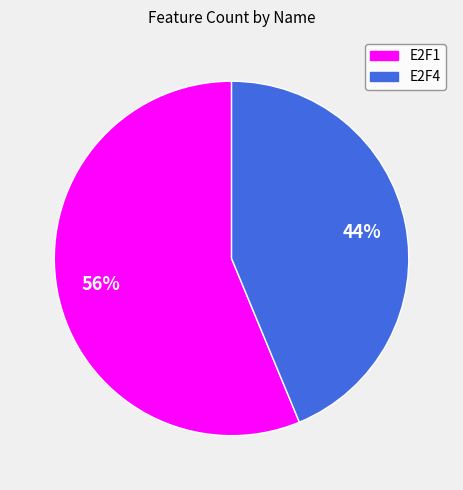

How many segments does this pie chart have?

2